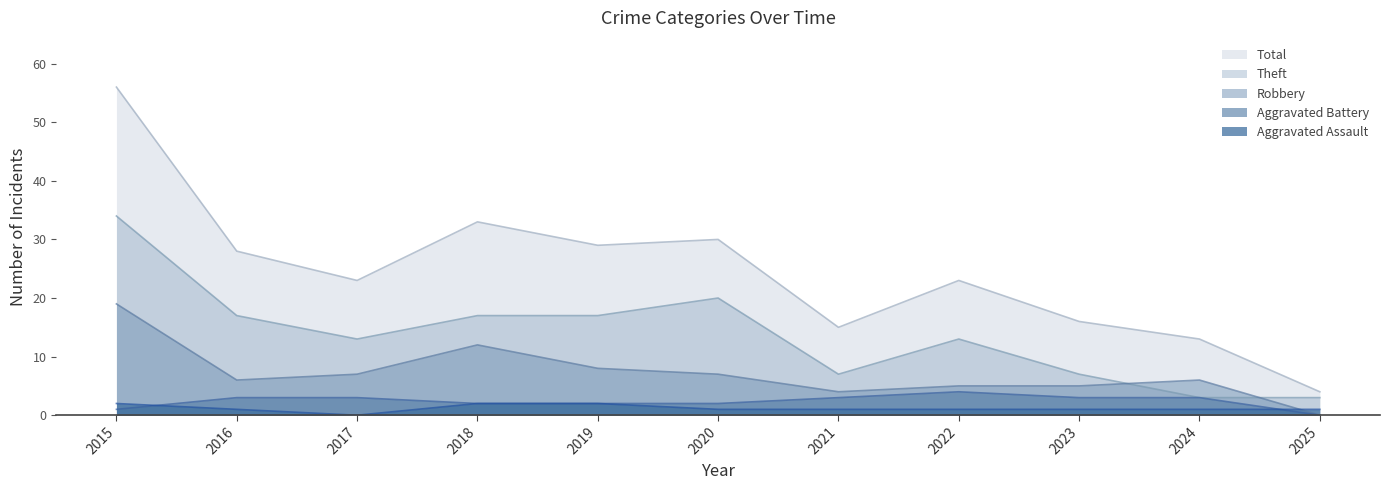

Which category has the lowest value across all series?

2017